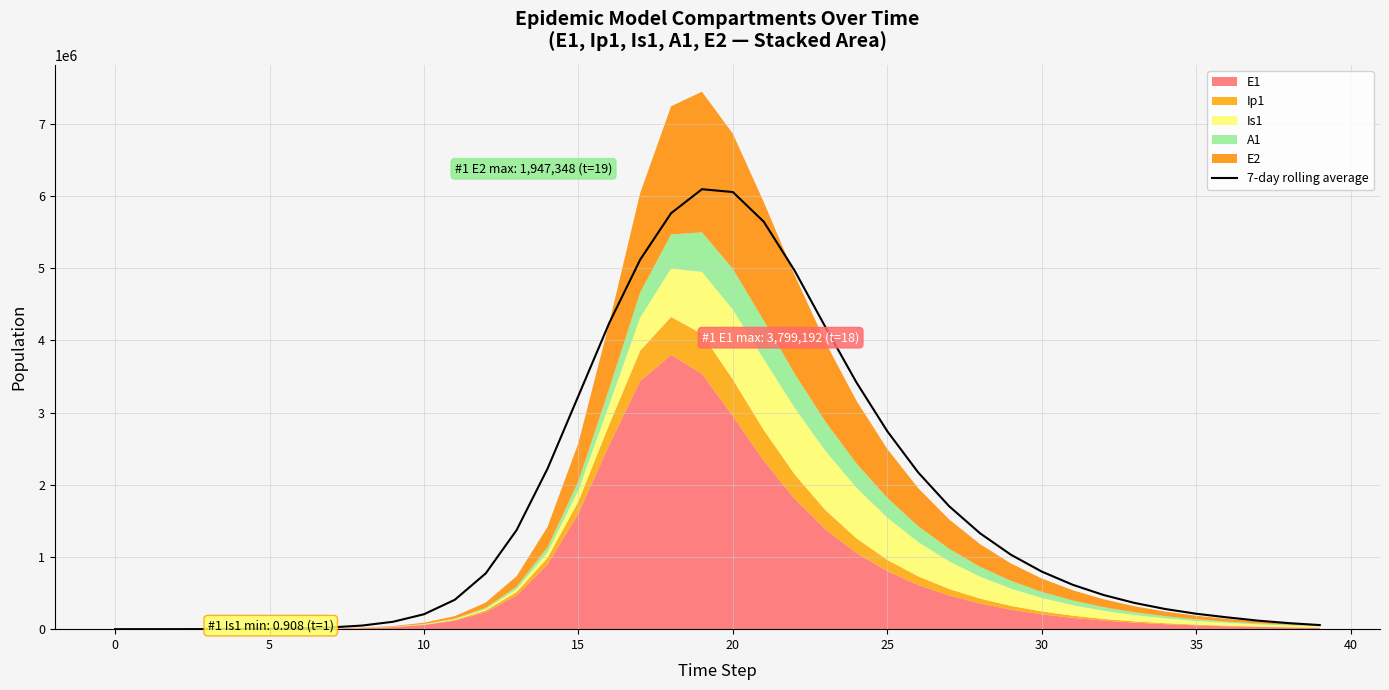

True or false: the data shows 5118501.9 at 17.

True